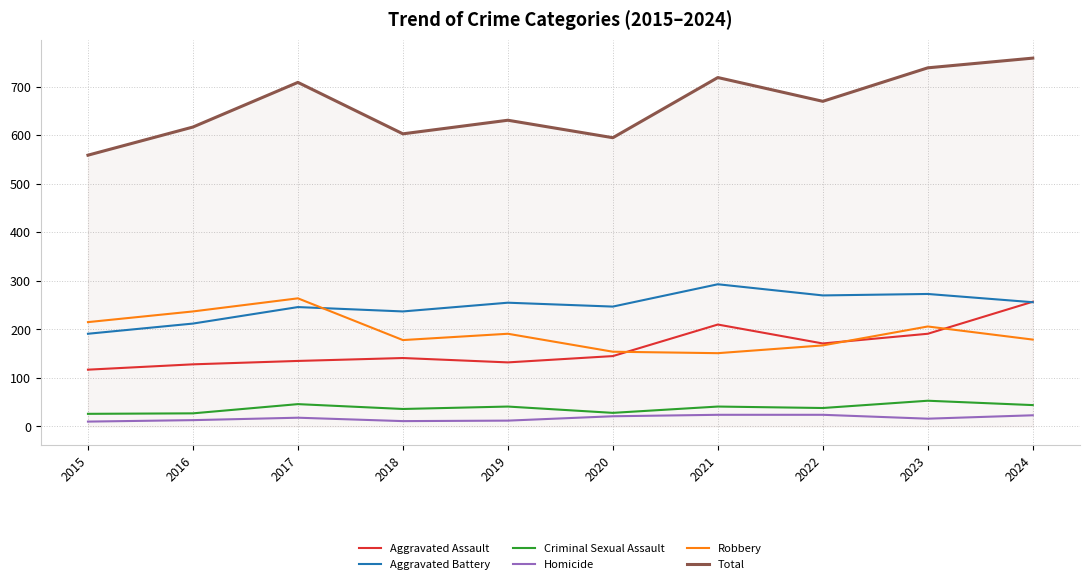

What is the average value of the Aggravated Battery series?

248